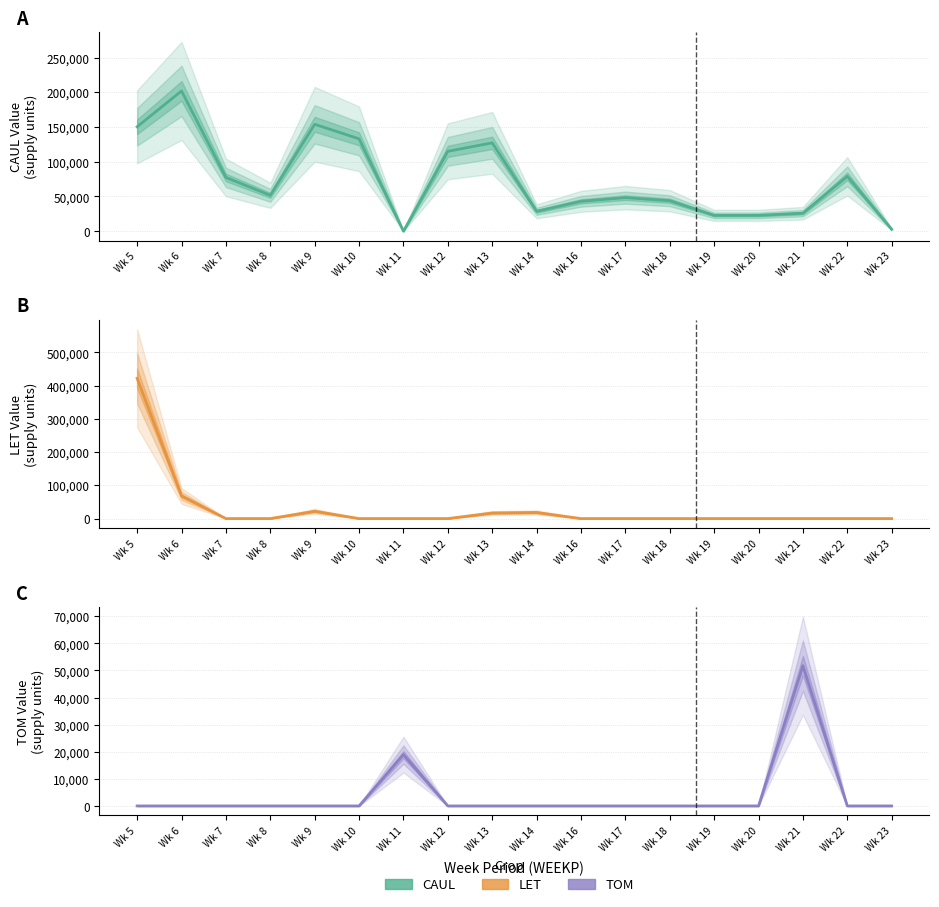

What are all the series names shown in the legend?

CAUL, LET, TOM